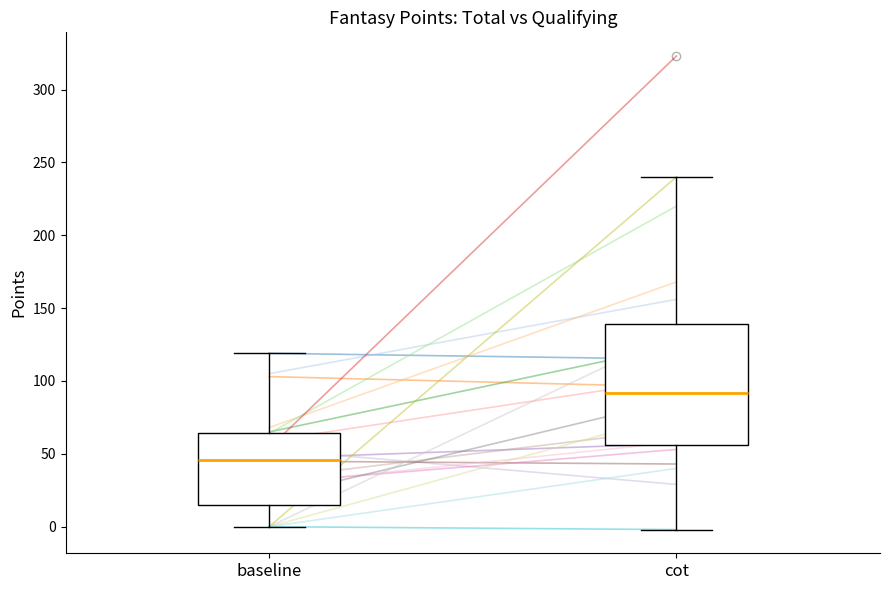

Reading left to right, transcribe this box plot: for each box, give where its median line is, the range the box spans, and where its two whiskers end, as read against the y-axis. The values are not printed on the chart, so give them approximately, as read against the axis.

baseline: median 45, box 15 to 65, whiskers 0 to 120
cot: median 90, box 55 to 140, whiskers 0 to 240